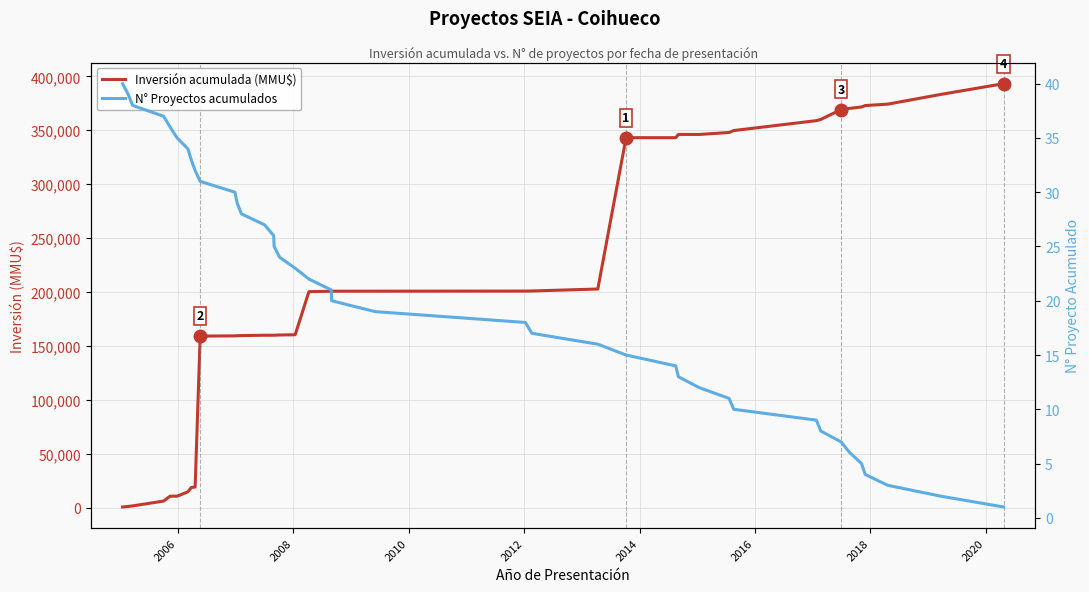

What are all the series names shown in the legend?

Inversión acumulada (MMU$), N° Proyectos acumulados